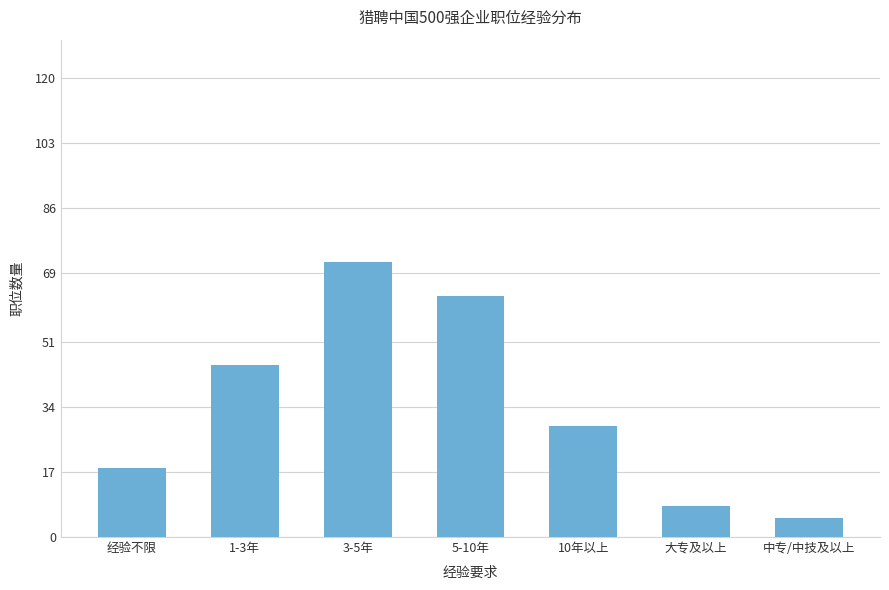

What is the value of the 2nd bar from the left?

45